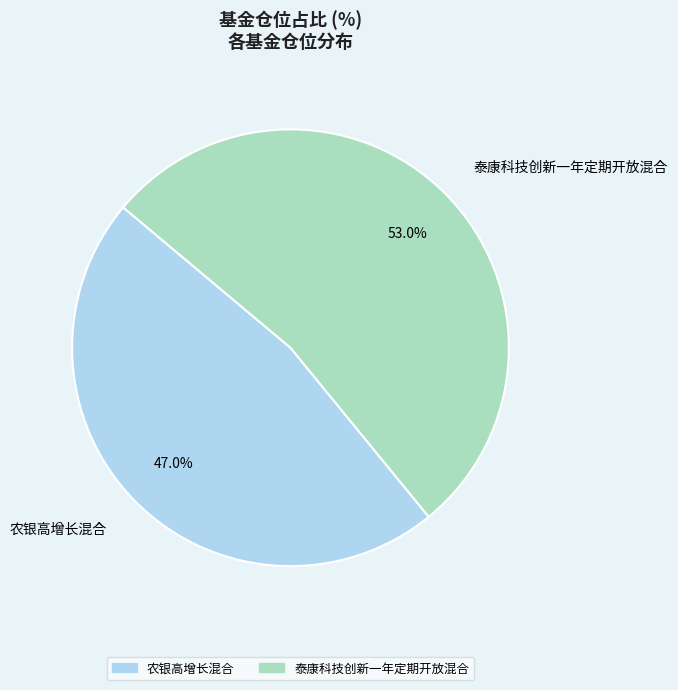

To the nearest percent, what is the difference between the largest and smallest slice percentages?

6%